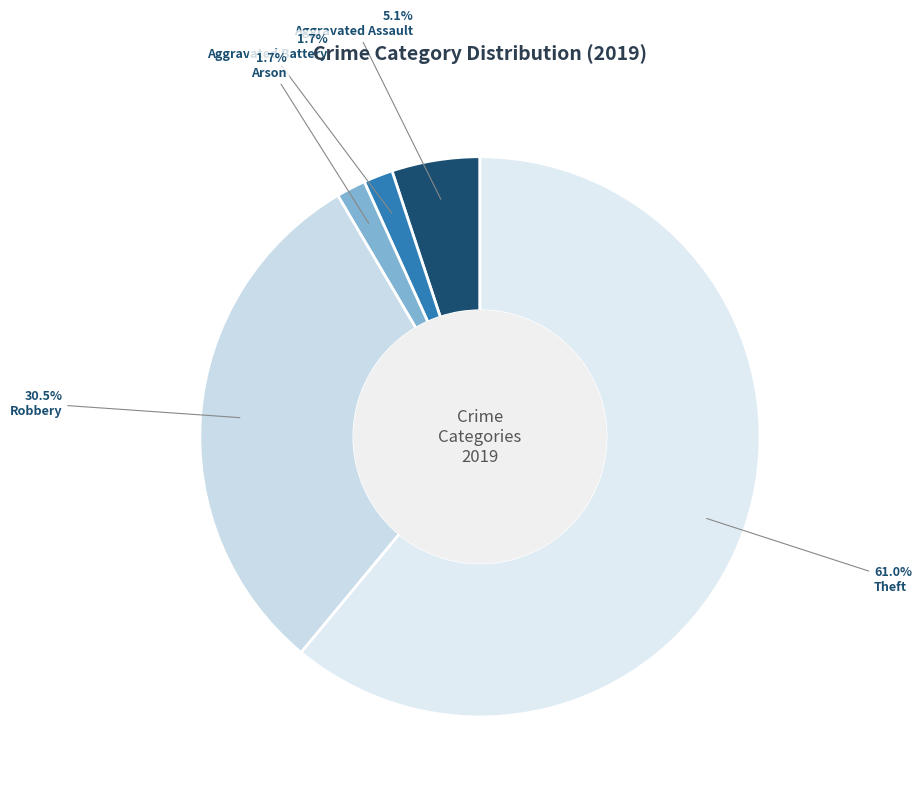

Which category has the biggest portion of the pie?

Theft